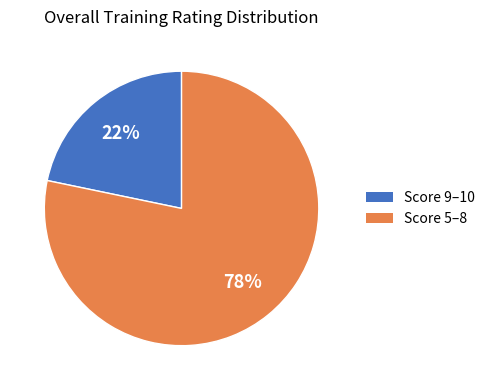

Is there any slice that represents more than half of the pie?

Yes